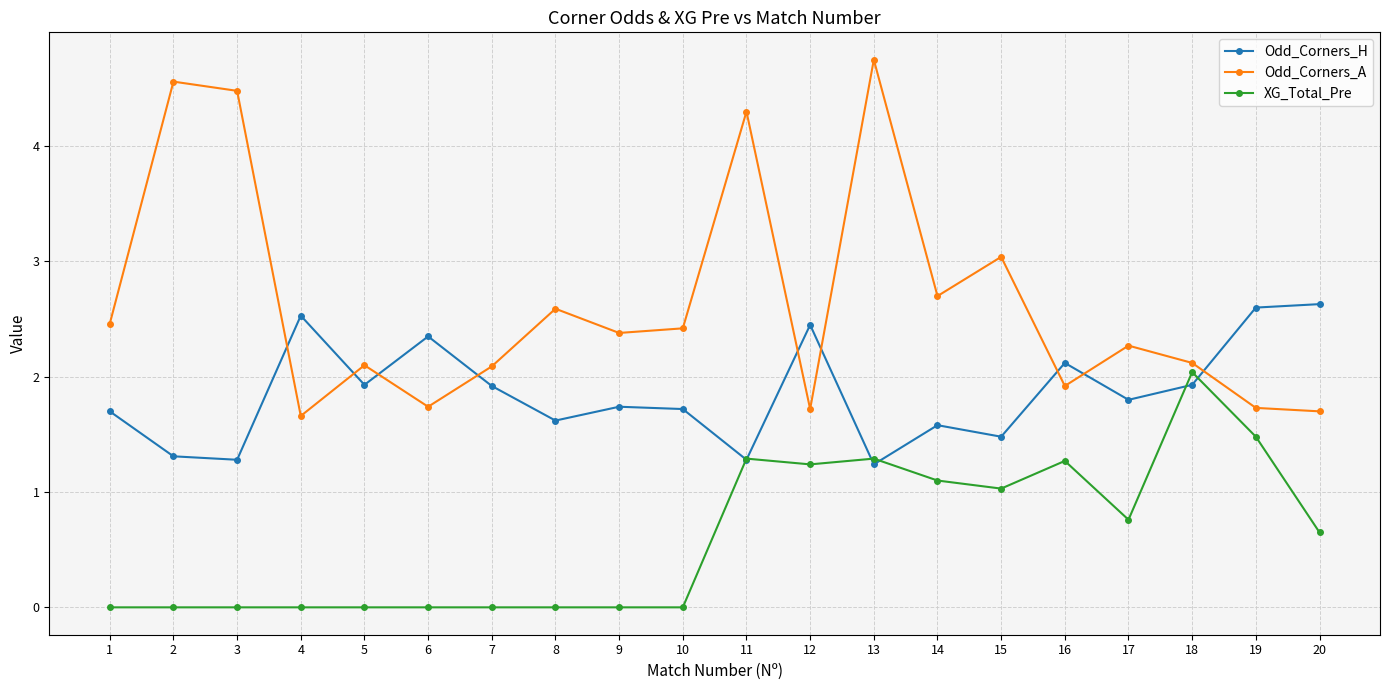

What is the spread (max minus min) of values at 20?

2.0